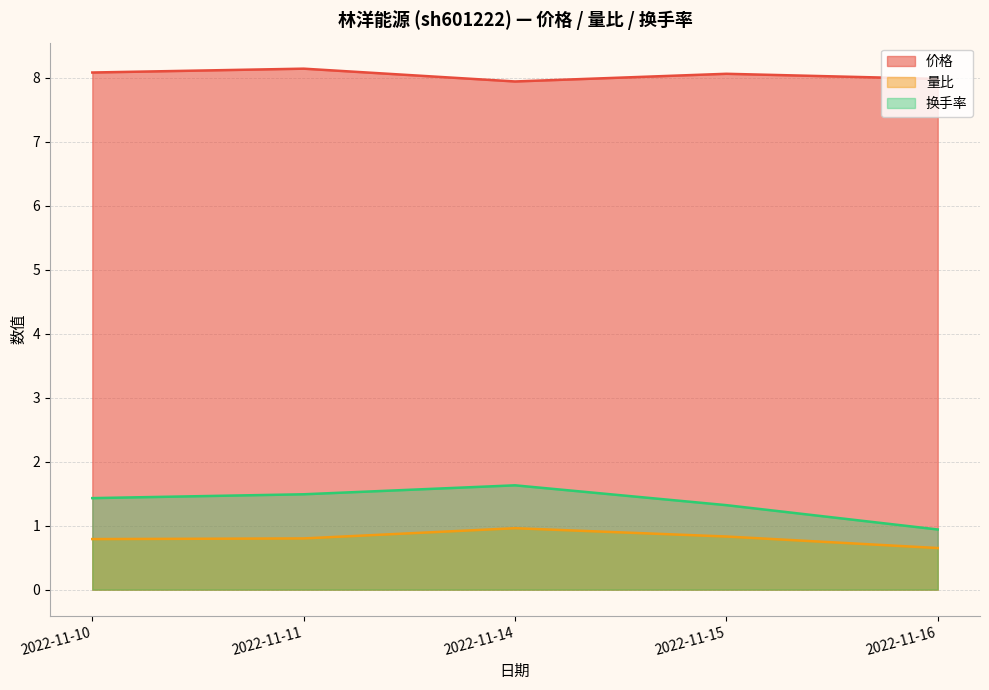

What is the value of the 换手率 point at the 3rd from the left?

1.6